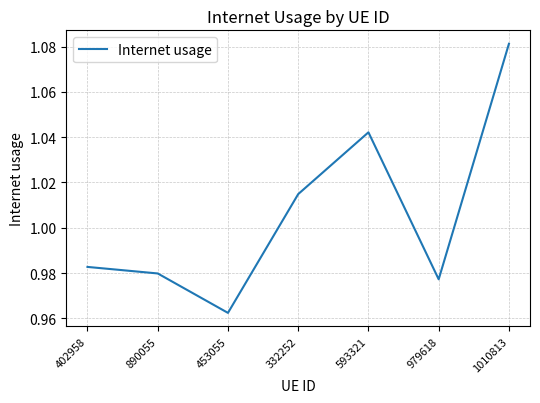

How many values are between 0 and 1?

4